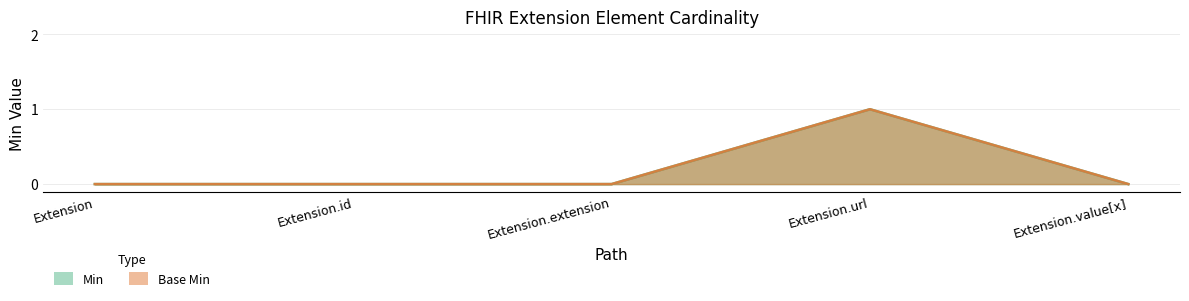

What position from the right is Extension.url?

2